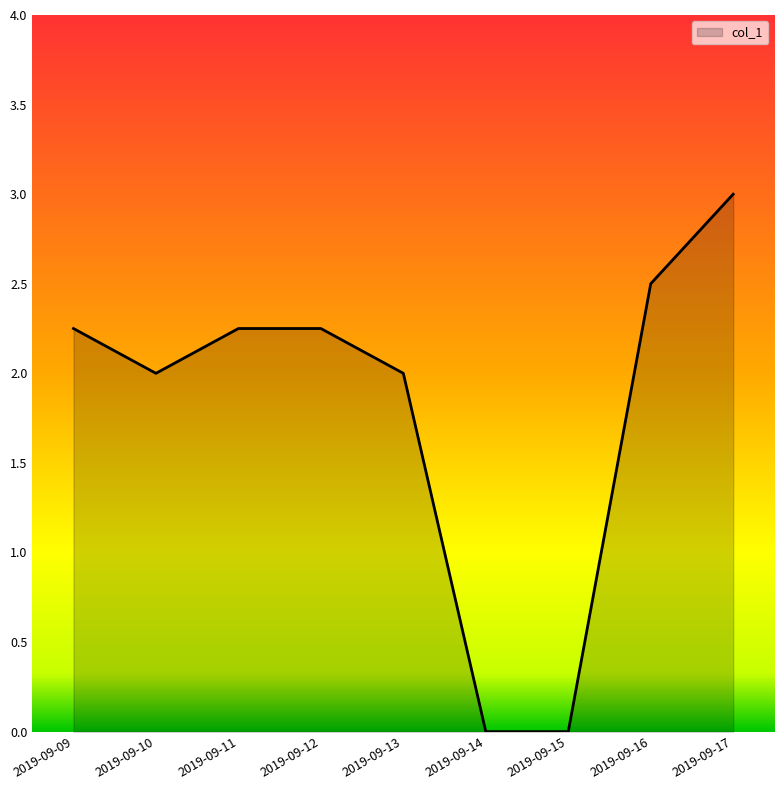

What is the sum of the values at 2019-09-09 and 2019-09-16?

4.8